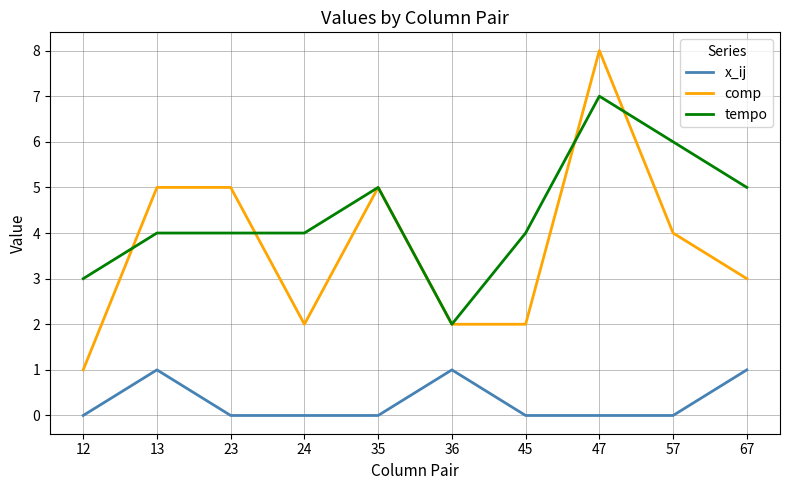

Rank the series by their maximum value, from lowest to highest.

x_ij, tempo, comp